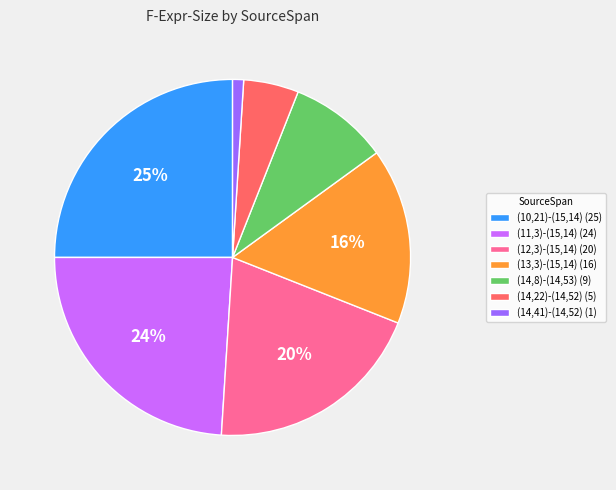

Rank the categories by value from highest to lowest.

(10,21)-(15,14), (11,3)-(15,14), (12,3)-(15,14), (13,3)-(15,14), (14,8)-(14,53), (14,22)-(14,52), (14,41)-(14,52)